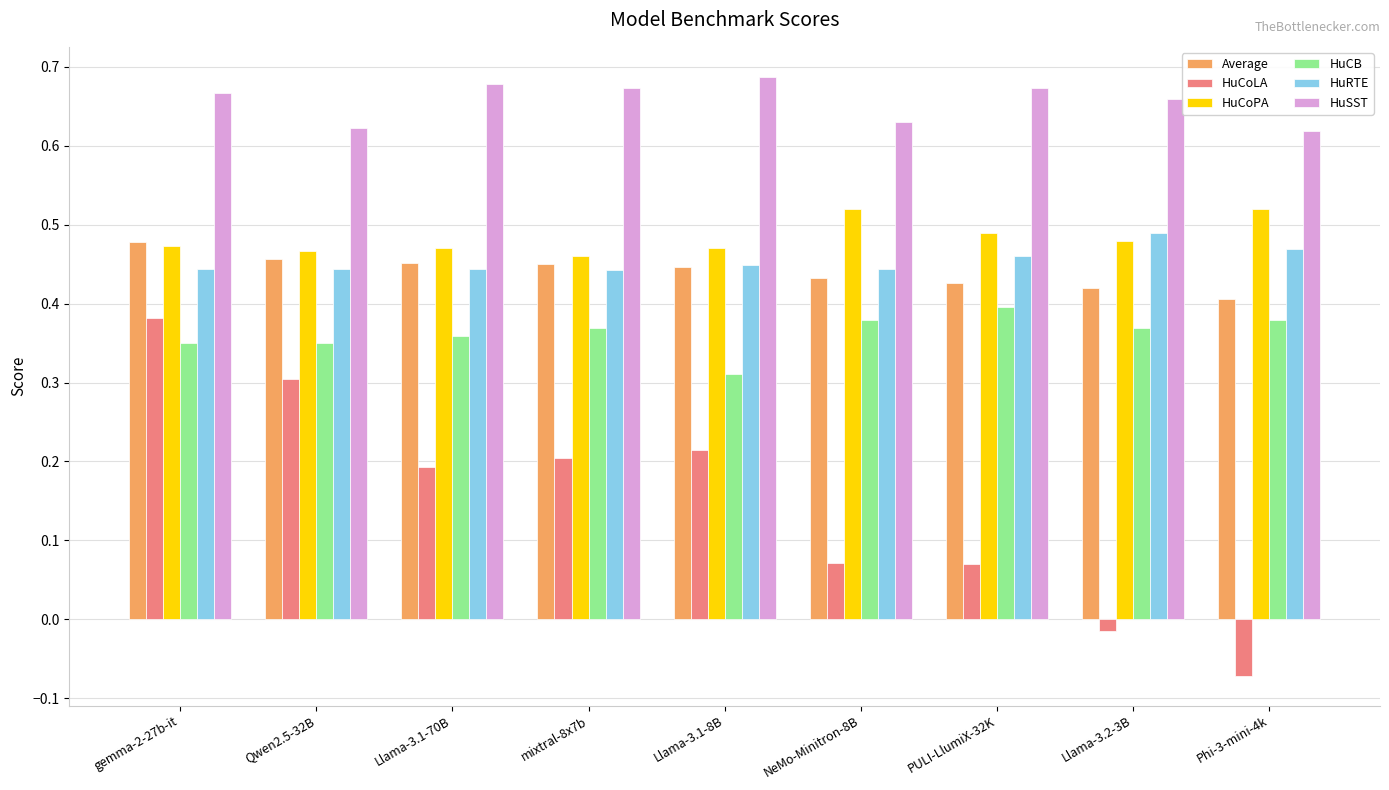

At which label is HuCB closest to 0?

Llama-3.1-8B